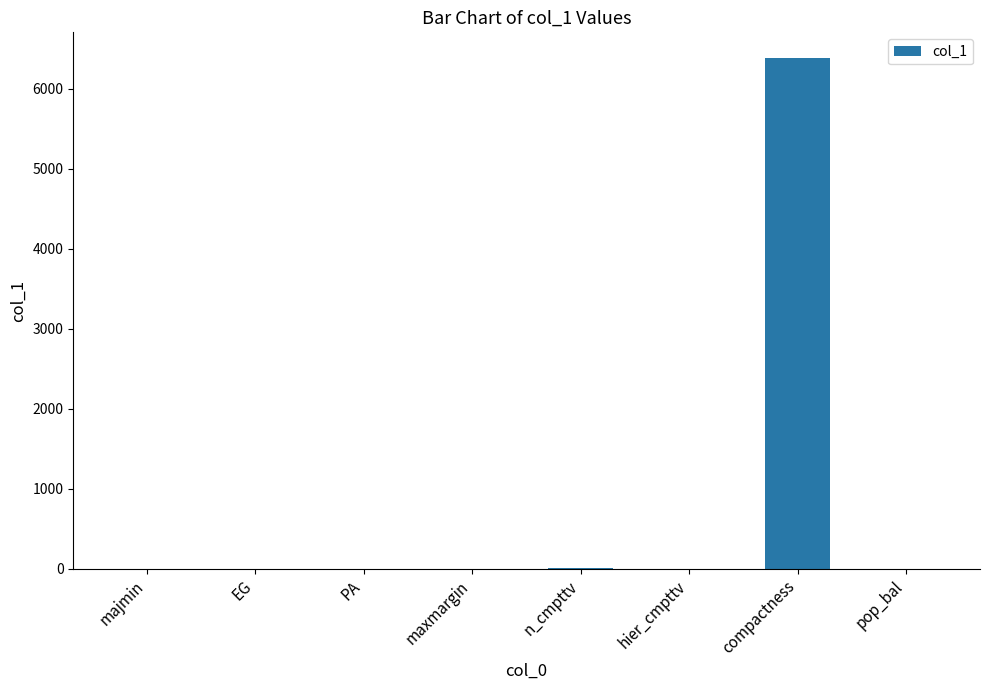

The chart shows a value of 8870.1 at compactness. True or false?

False